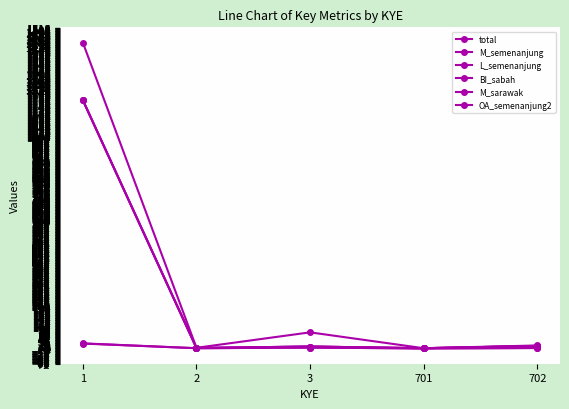

What is the greatest value displayed?

1445